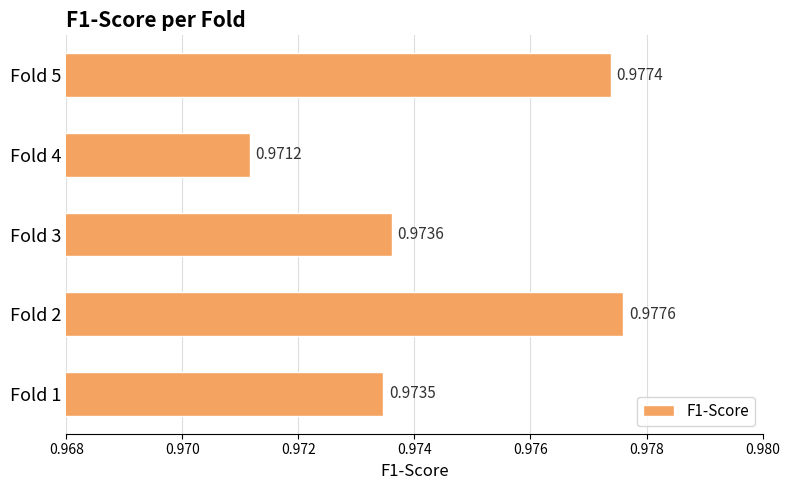

How many bars are there in total?

5